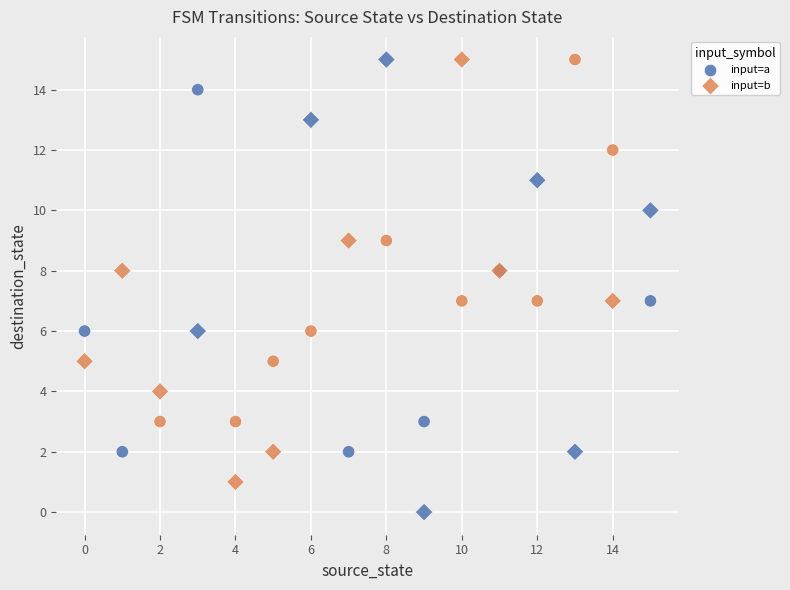

Which series has the widest spread of Y values?

input=b